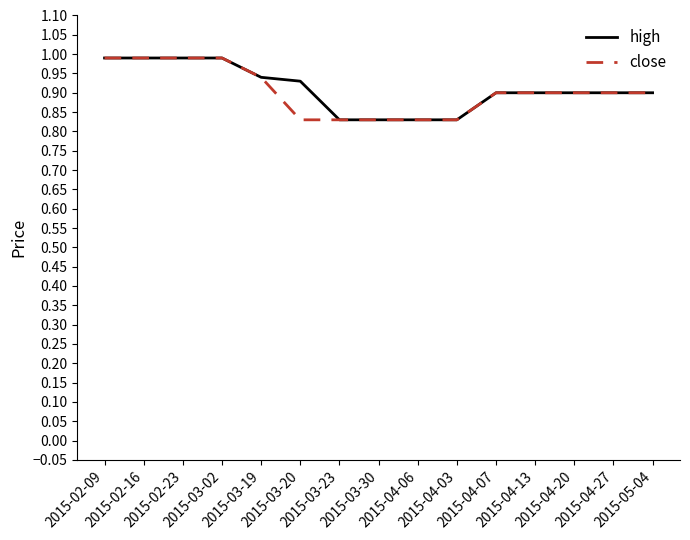

True or false: high and close intersect in this chart.

False